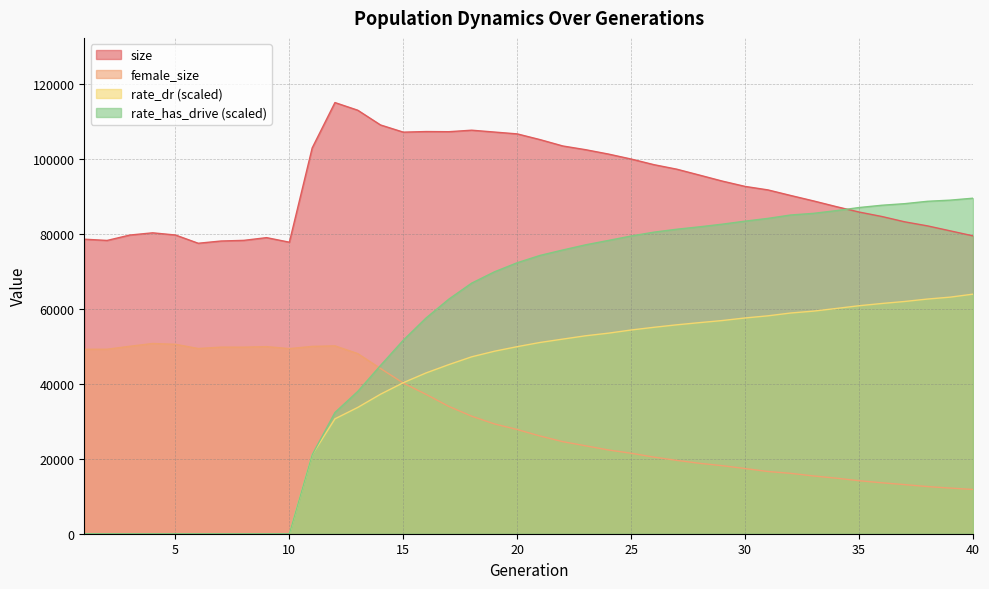

What is the approximate value of size at 5?

79667.0